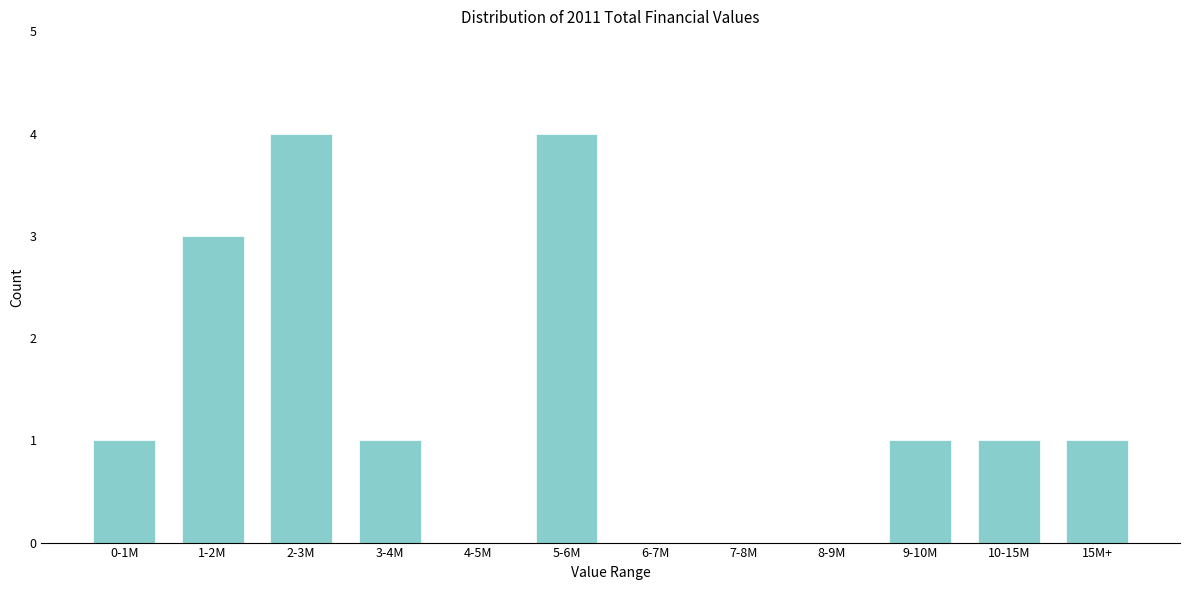

Reading left to right, list all the values displayed in this chart.

0-1M=1	1-2M=3	2-3M=4	3-4M=1	4-5M=0	5-6M=4	6-7M=0	7-8M=0	8-9M=0	9-10M=1	10-15M=1	15M+=1